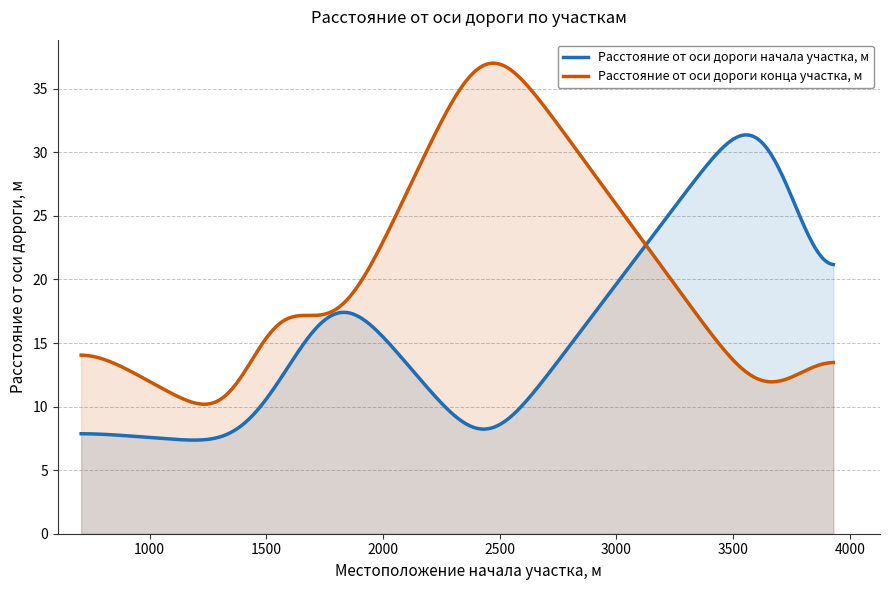

What is the maximum value shown in the chart?

37.0